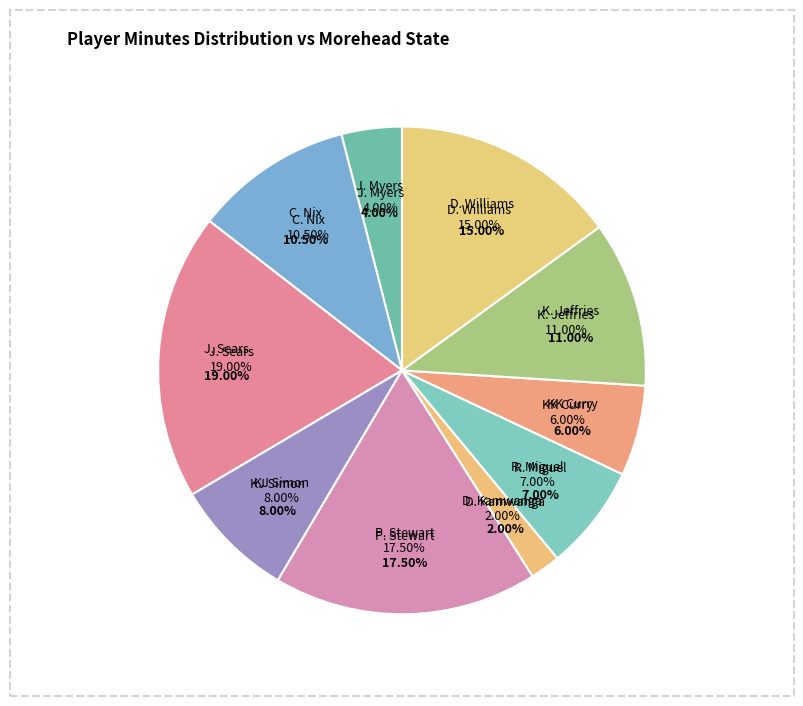

Is there any slice that represents more than half of the pie?

No